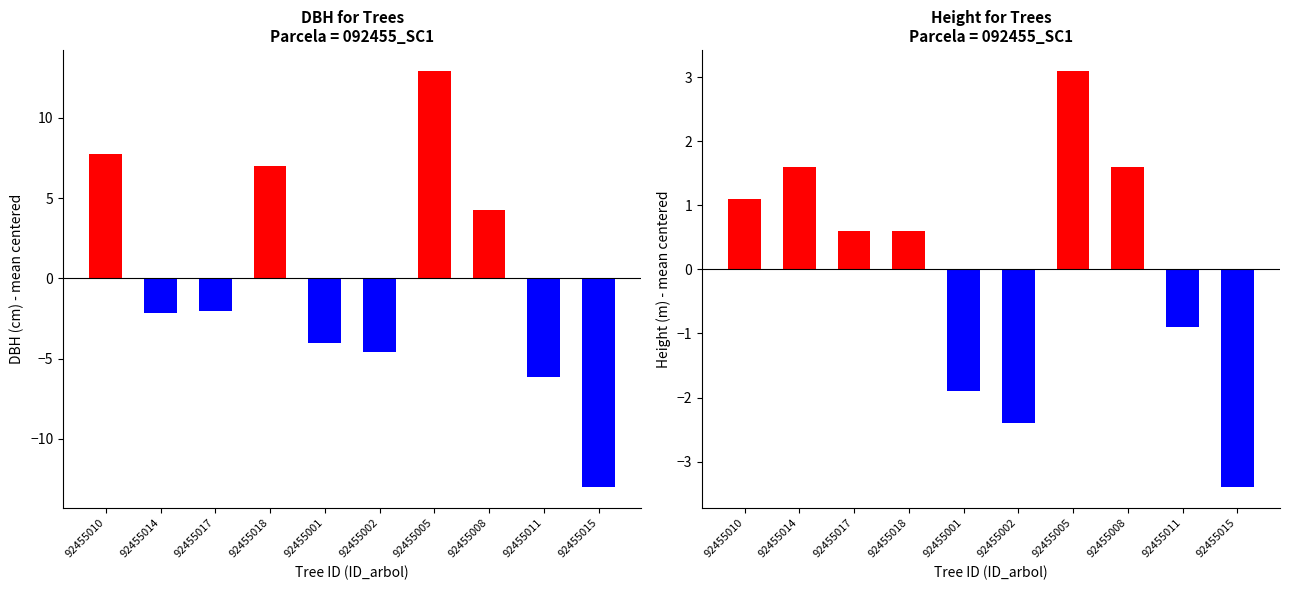

What is the total value across all series at 92455008?

5.8